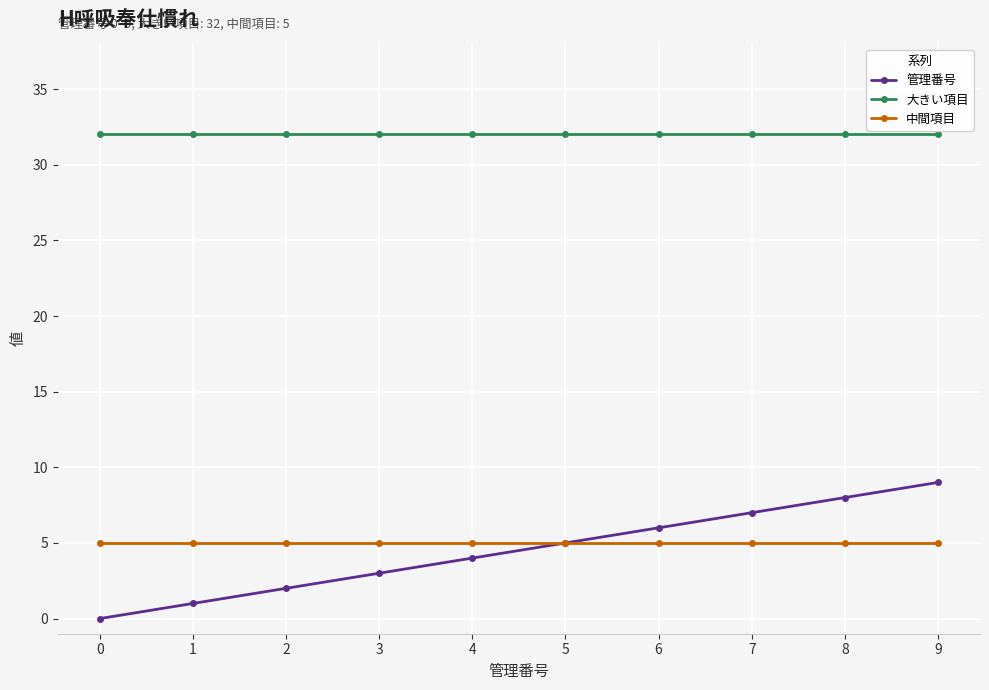

What is the value of the 管理番号 point at the 8th from the left?

7